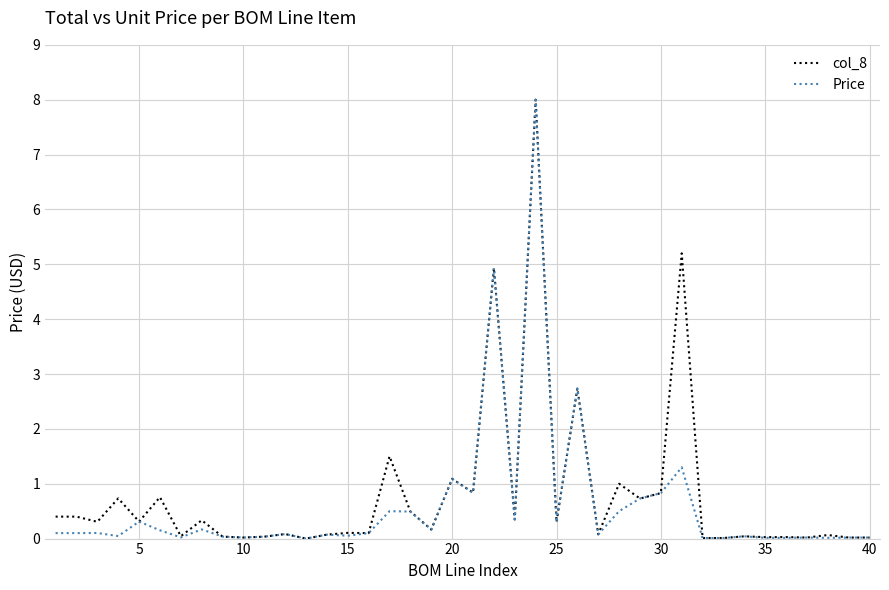

What is the maximum value for col_8?

8.0